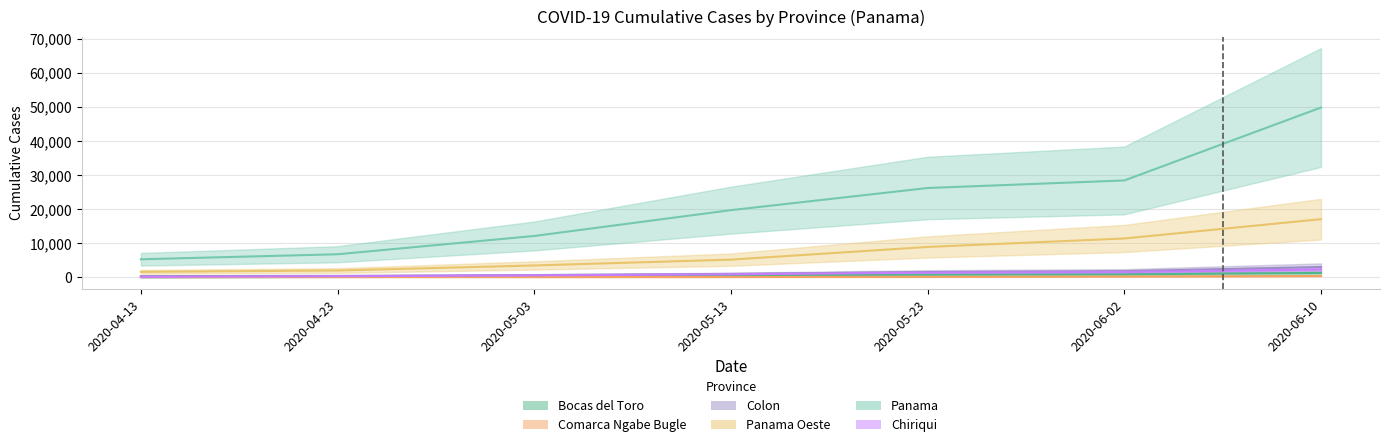

Rank the categories by Panama value from lowest to highest.

2020-04-13, 2020-04-23, 2020-05-03, 2020-05-13, 2020-05-23, 2020-06-02, 2020-06-10